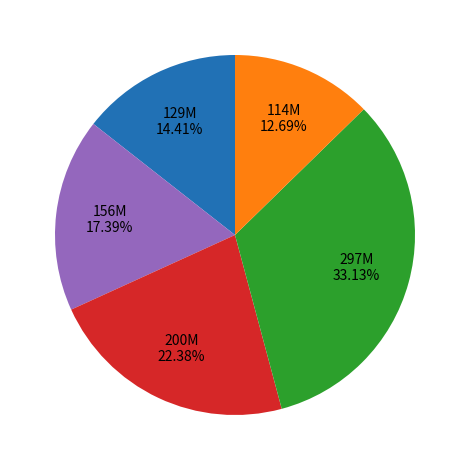

Is there a majority slice in this chart?

No